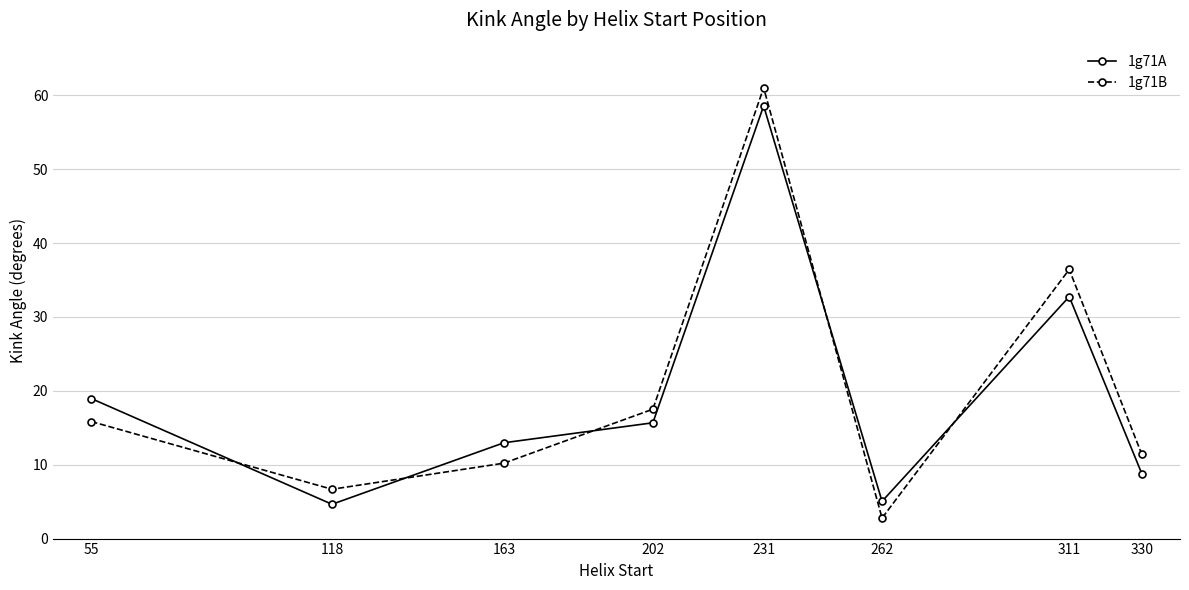

In 1g71B, how many points are lower than both neighbors (excluding endpoints)?

2